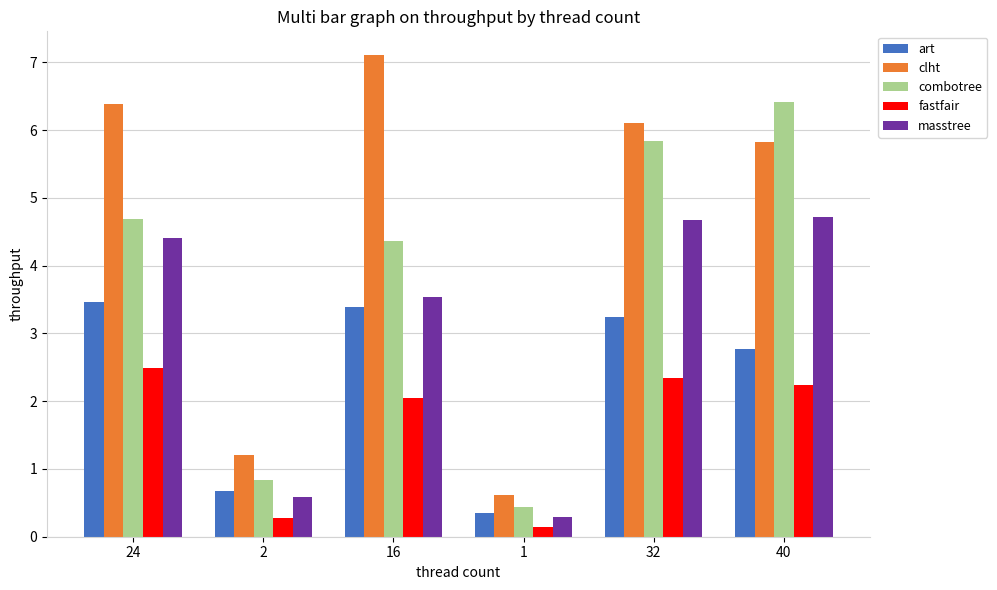

Count the number of data series in this chart.

5